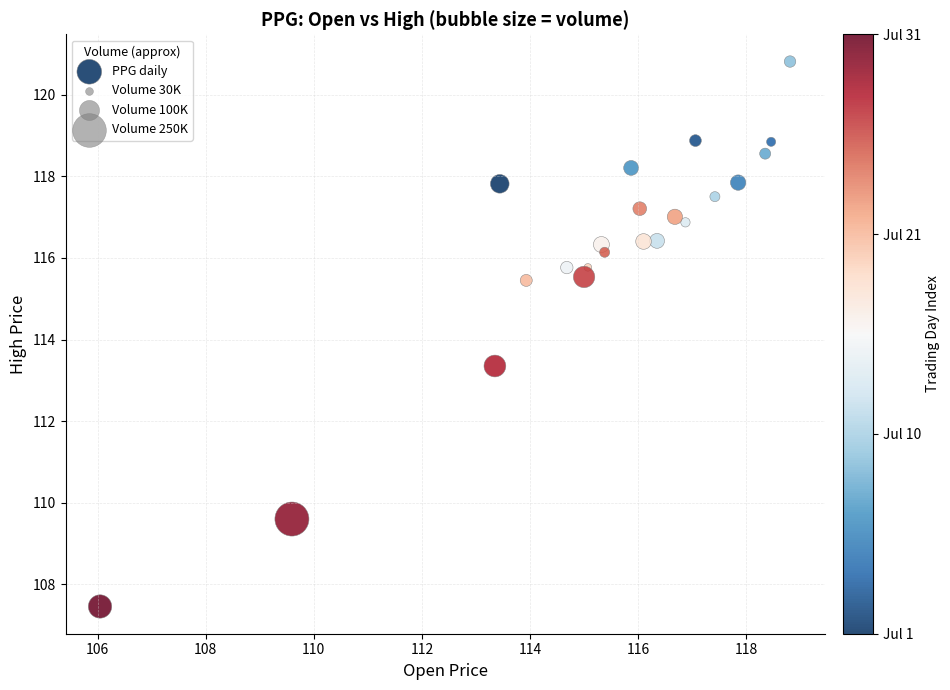

What is the range of Y values (max minus min)?

13.4